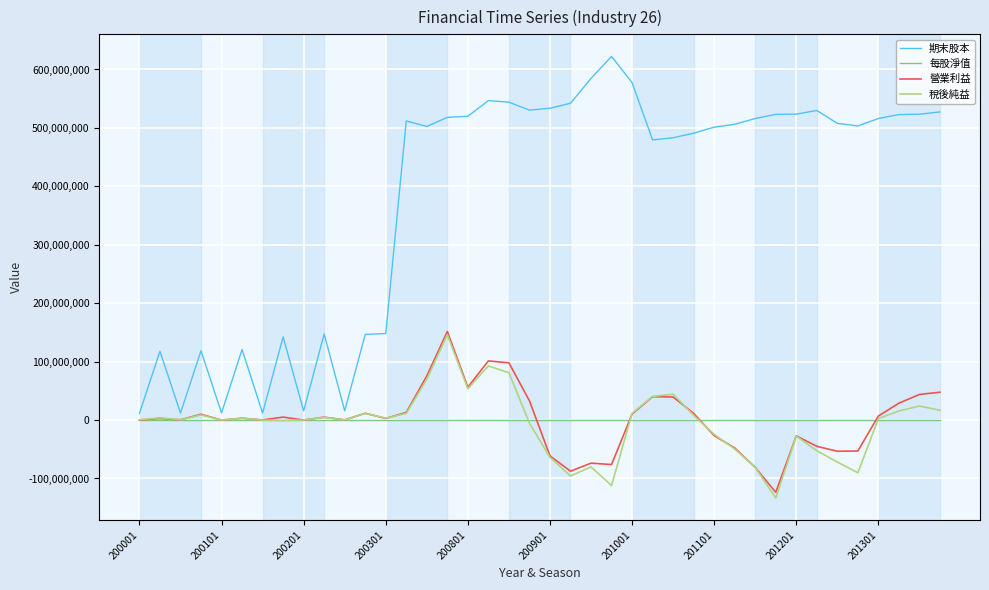

Which series ends up on top after the final intersection of 稅後純益 and 營業利益?

營業利益